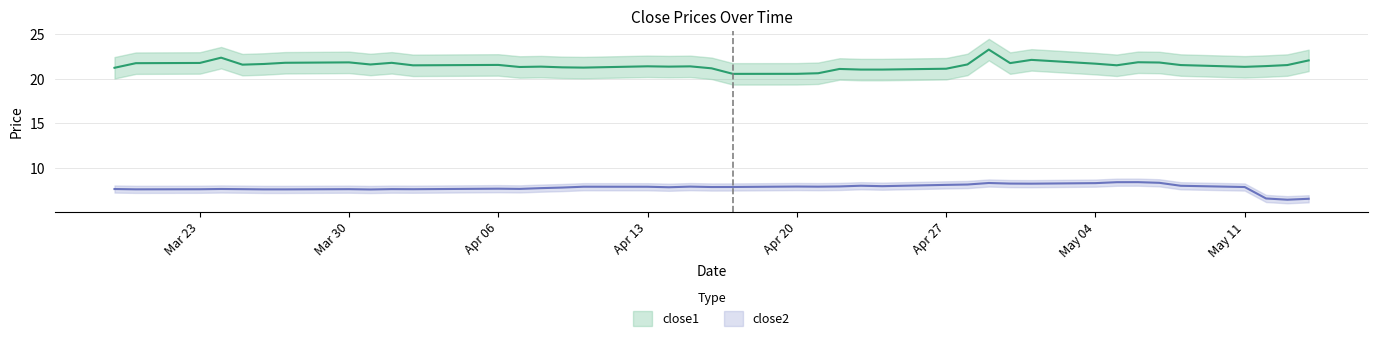

What is the maximum value for close2?

8.4